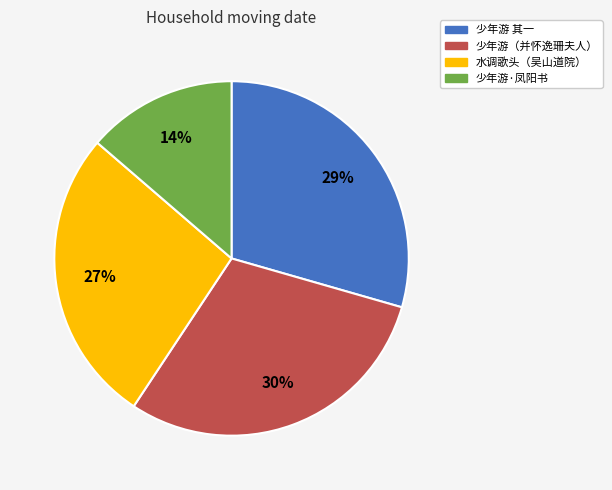

Is there a majority slice in this chart?

No